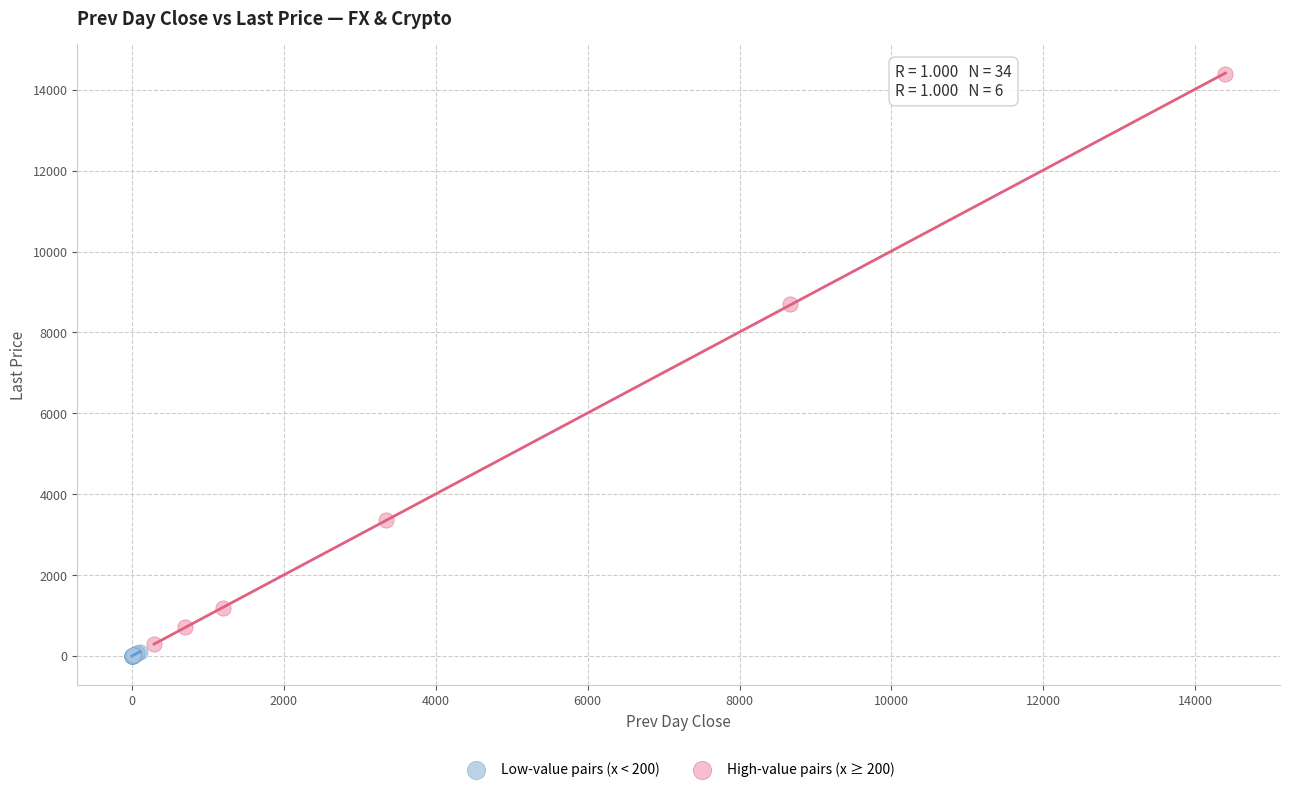

Which series contains the highest Y value?

High-value pairs (x ≥ 200)